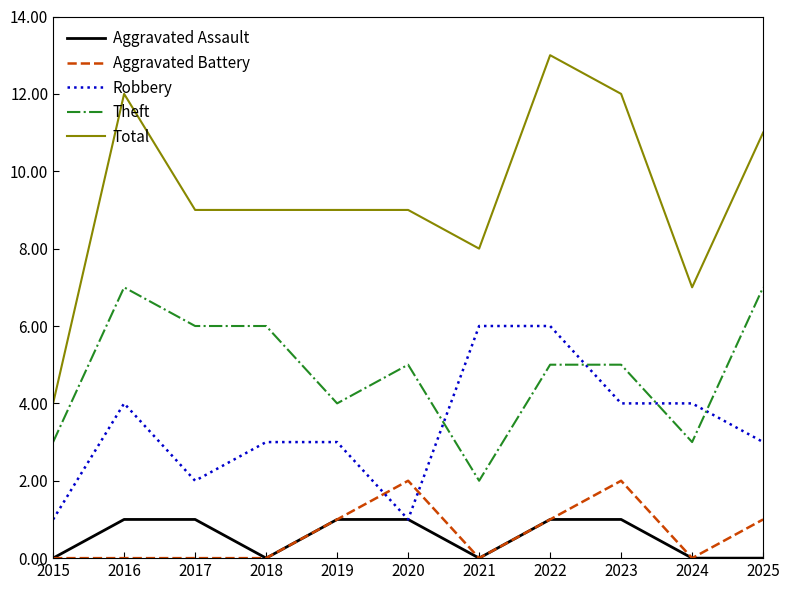

True or false: Aggravated Battery has more than 1 points higher than both neighbors.

True